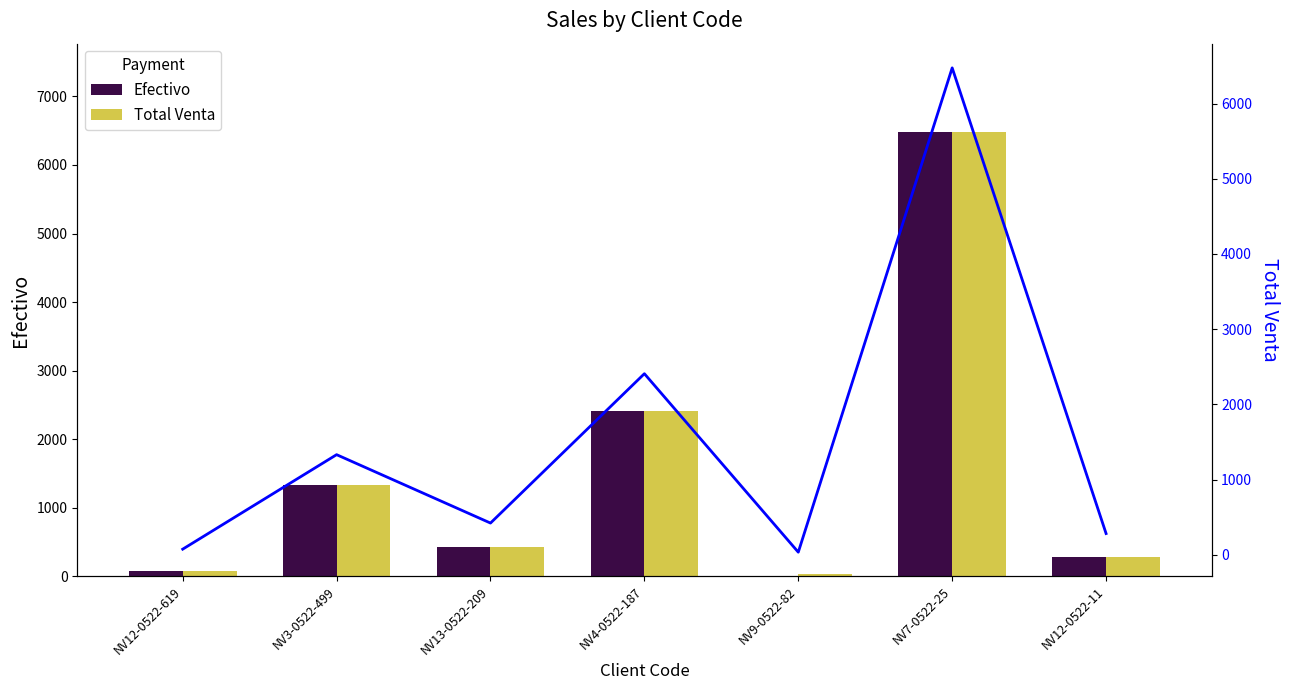

What is the total value across all series at NV12-0522-11?

848.4